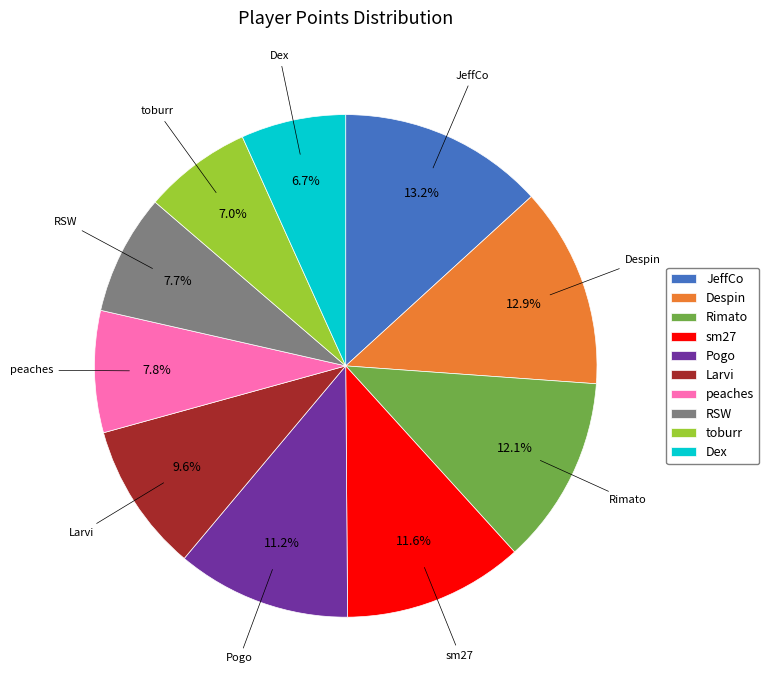

Between toburr and JeffCo, which is larger?

JeffCo